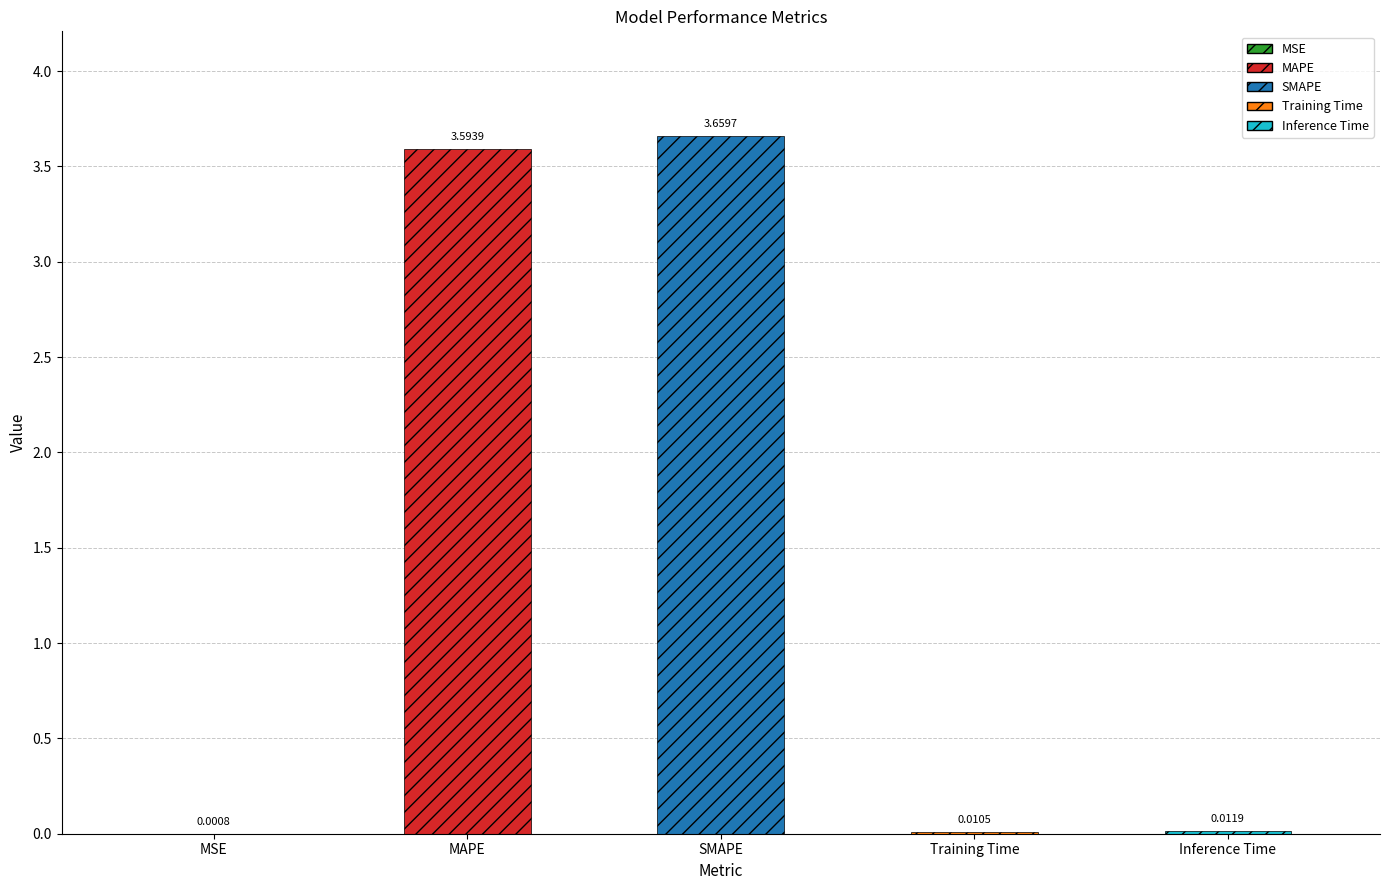

What is the value of the 2nd bar from the left?

3.6